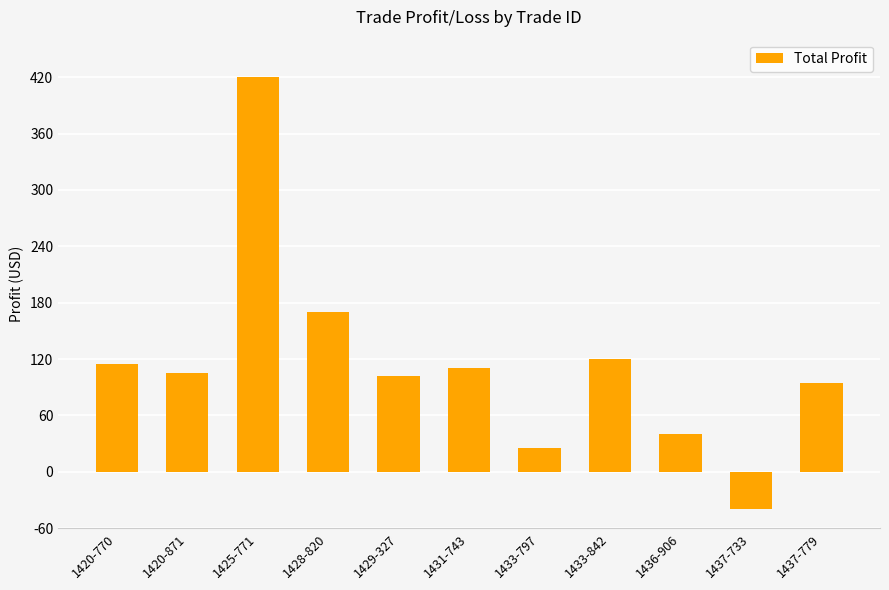

Is it true that the value at 1429-327 is 102?

True